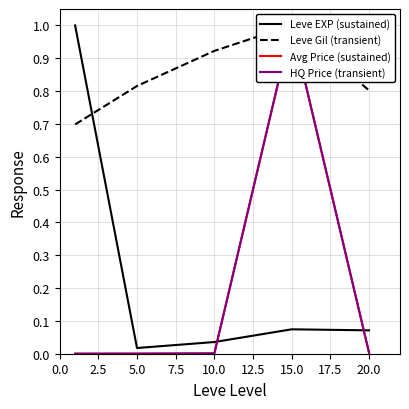

What is the difference between the highest and lowest values at 15.0?

0.9